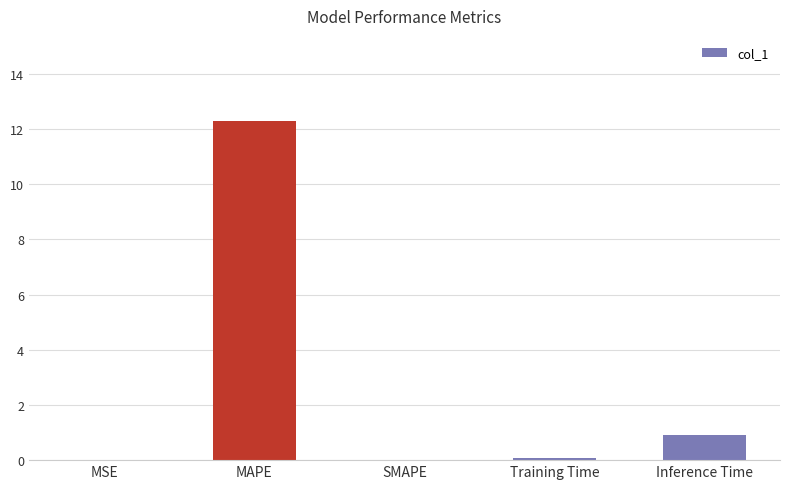

What is the sum of all values?

13.3